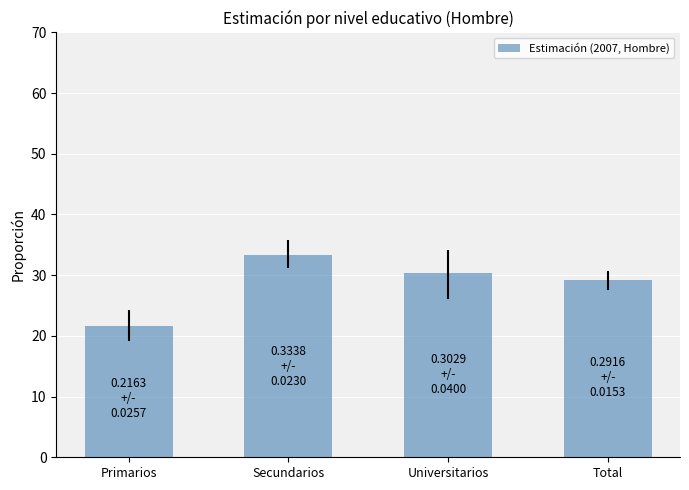

Between Secundarios and Total, which is larger?

Secundarios